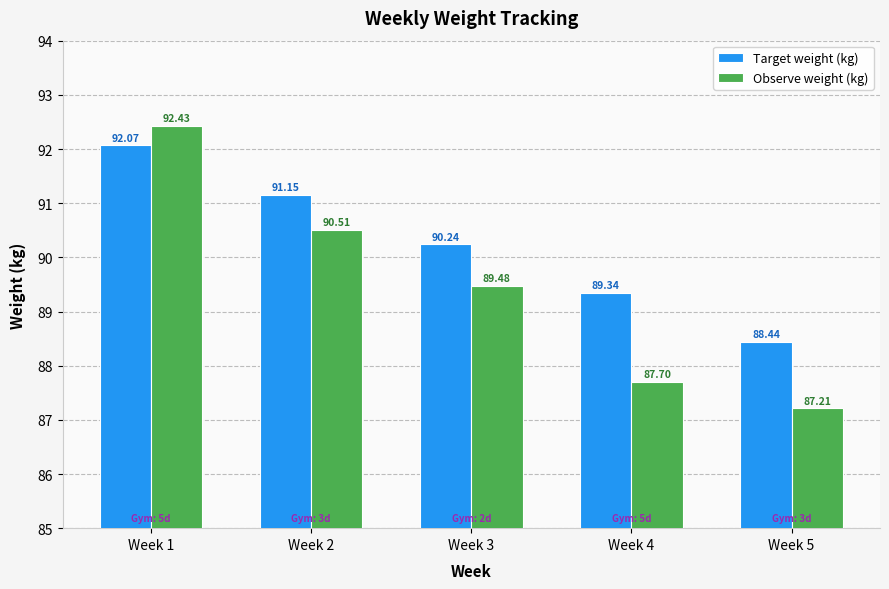

How many values in the Observe weight (kg) series are below 89?

2